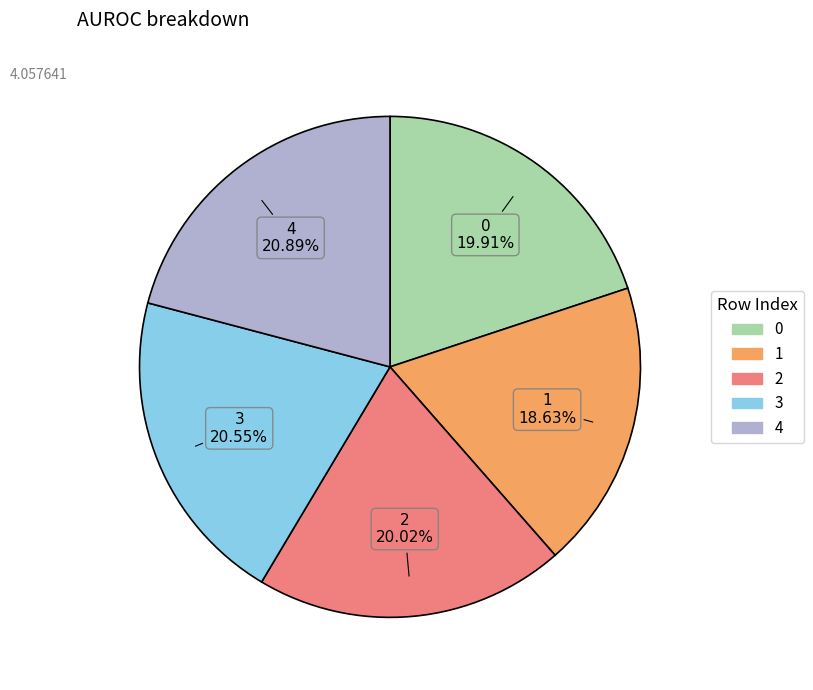

How many segments does this pie chart have?

5